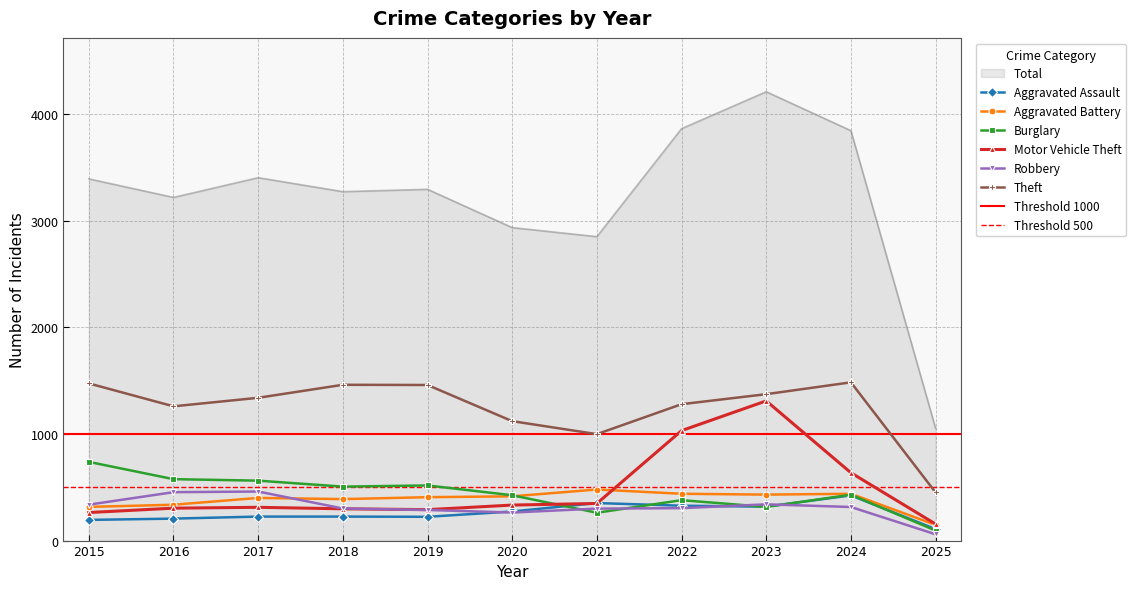

Reading left to right, what are all the values shown in this chart?

Aggravated Assault: 2015=194	2016=206	2017=225	2018=225	2019=223	2020=273	2021=352	2022=327	2023=318	2024=424	2025=107
Aggravated Battery: 2015=316	2016=336	2017=400	2018=389	2019=407	2020=415	2021=479	2022=439	2023=431	2024=439	2025=147
Burglary: 2015=738	2016=576	2017=562	2018=506	2019=517	2020=425	2021=261	2022=379	2023=316	2024=430	2025=94
Motor Vehicle Theft: 2015=263	2016=304	2017=312	2018=298	2019=290	2020=333	2021=348	2022=1031	2023=1310	2024=636	2025=155
Robbery: 2015=337	2016=454	2017=460	2018=301	2019=287	2020=263	2021=300	2022=304	2023=340	2024=315	2025=59
Theft: 2015=1474	2016=1259	2017=1339	2018=1461	2019=1459	2020=1120	2021=998	2022=1279	2023=1373	2024=1484	2025=451